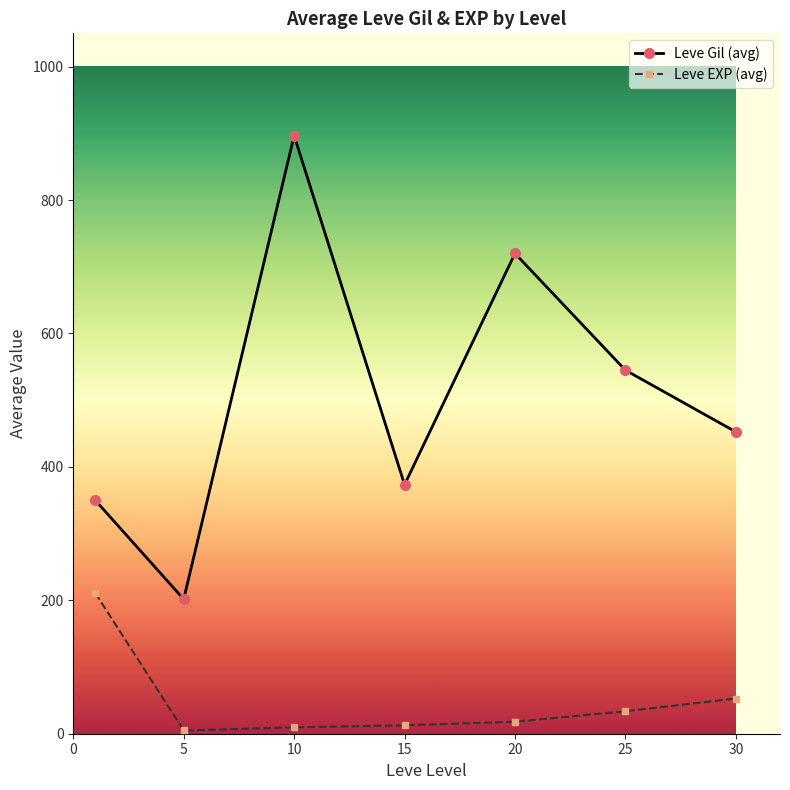

How many interior local peaks does the Leve Gil (avg) series have?

2